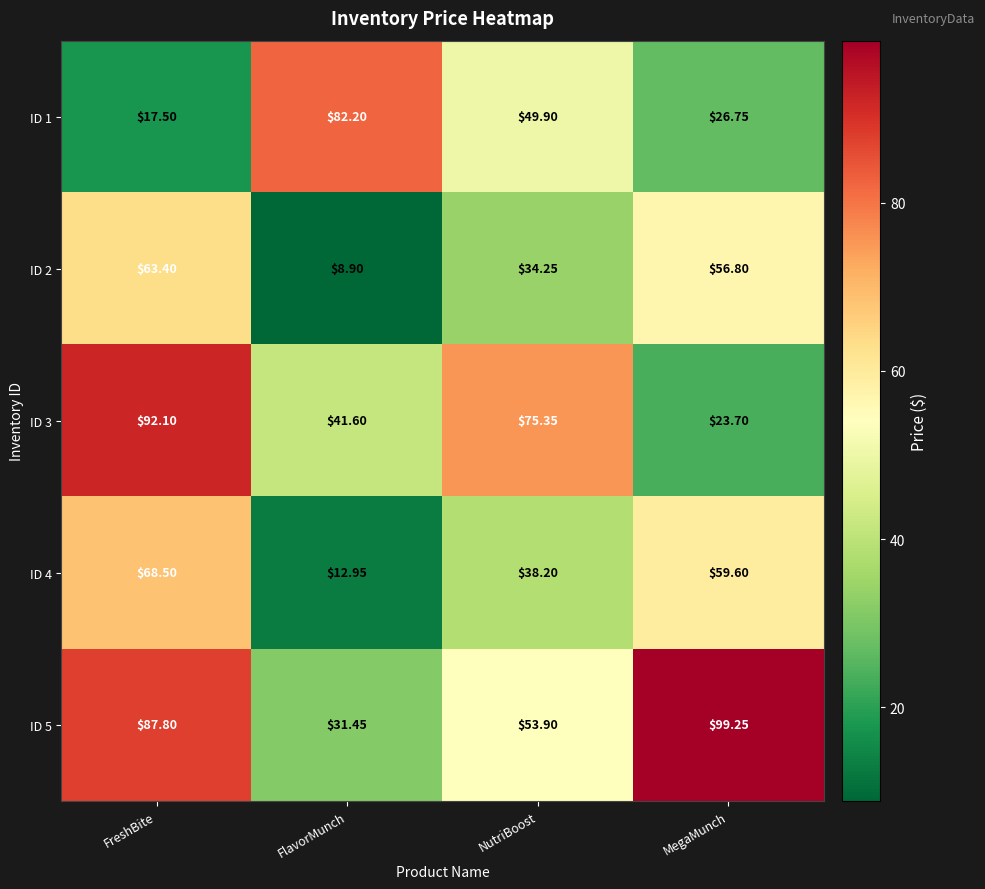

List the labels in order of ID 5 value, largest first.

MegaMunch, FreshBite, NutriBoost, FlavorMunch